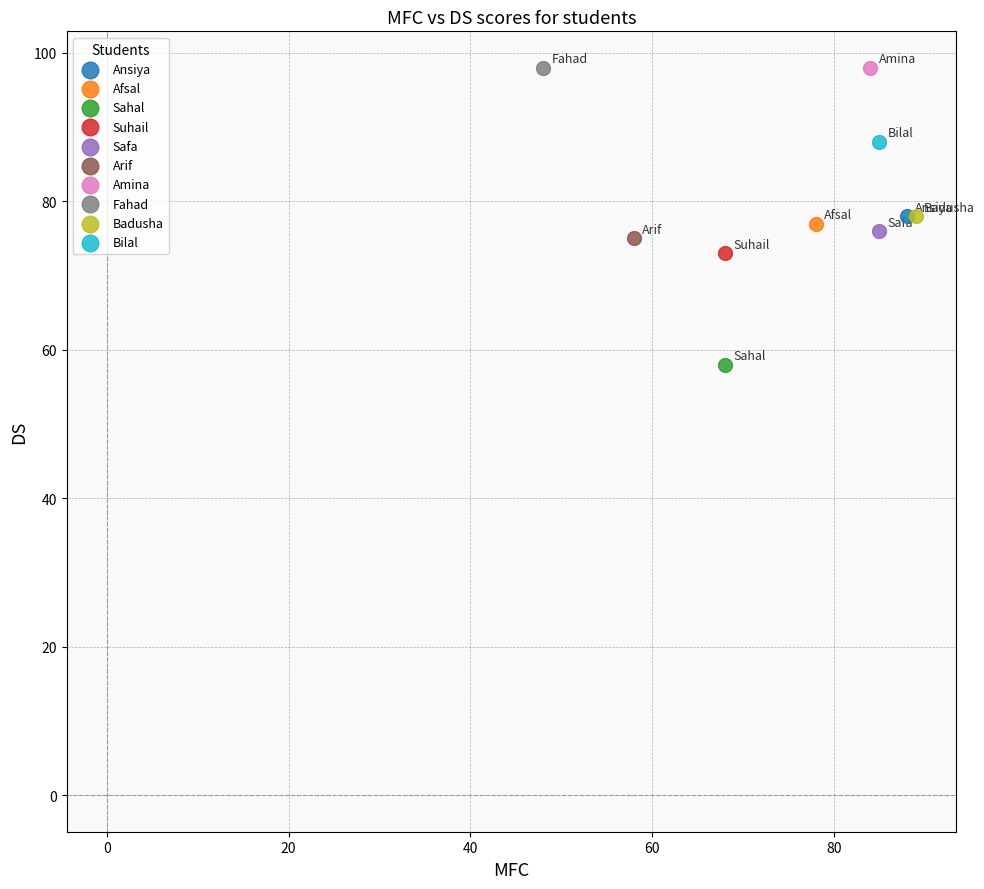

What are all the series names shown in the legend?

Ansiya, Afsal, Sahal, Suhail, Safa, Arif, Amina, Fahad, Badusha, Bilal